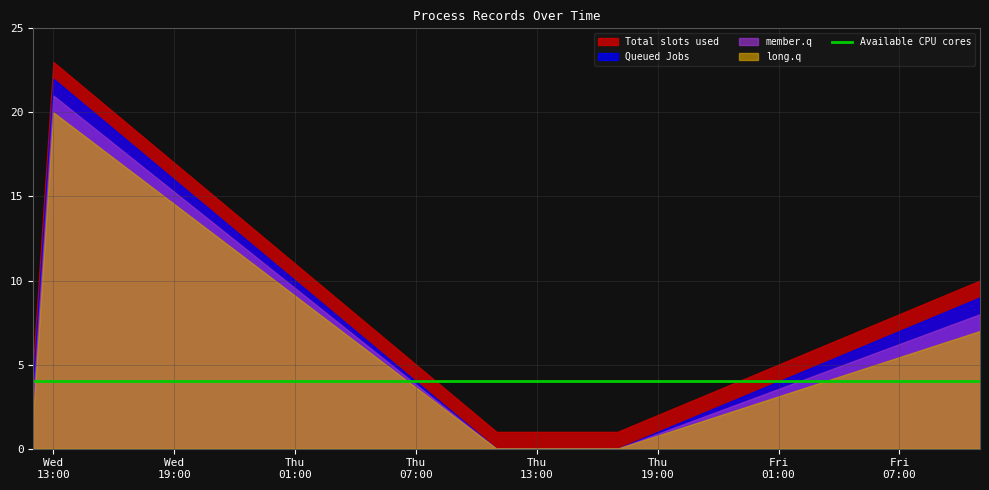

The value of Available CPU cores at 2023-03-03 is 4. True or false?

True